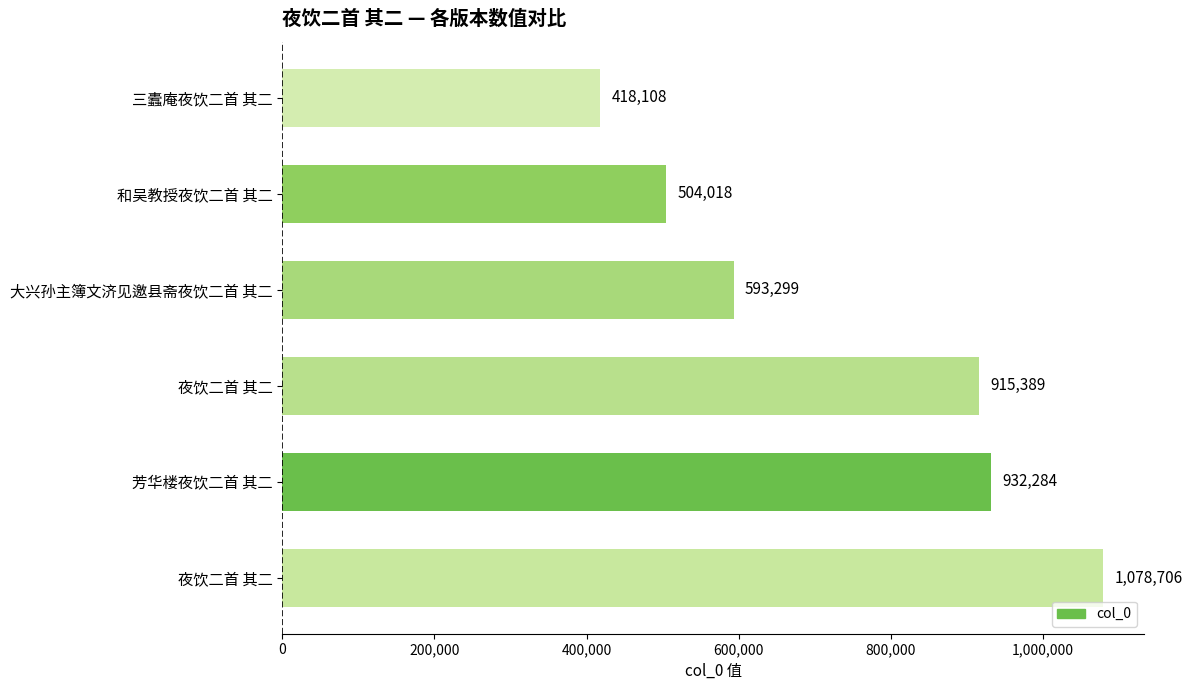

What is the smallest value displayed?

418108